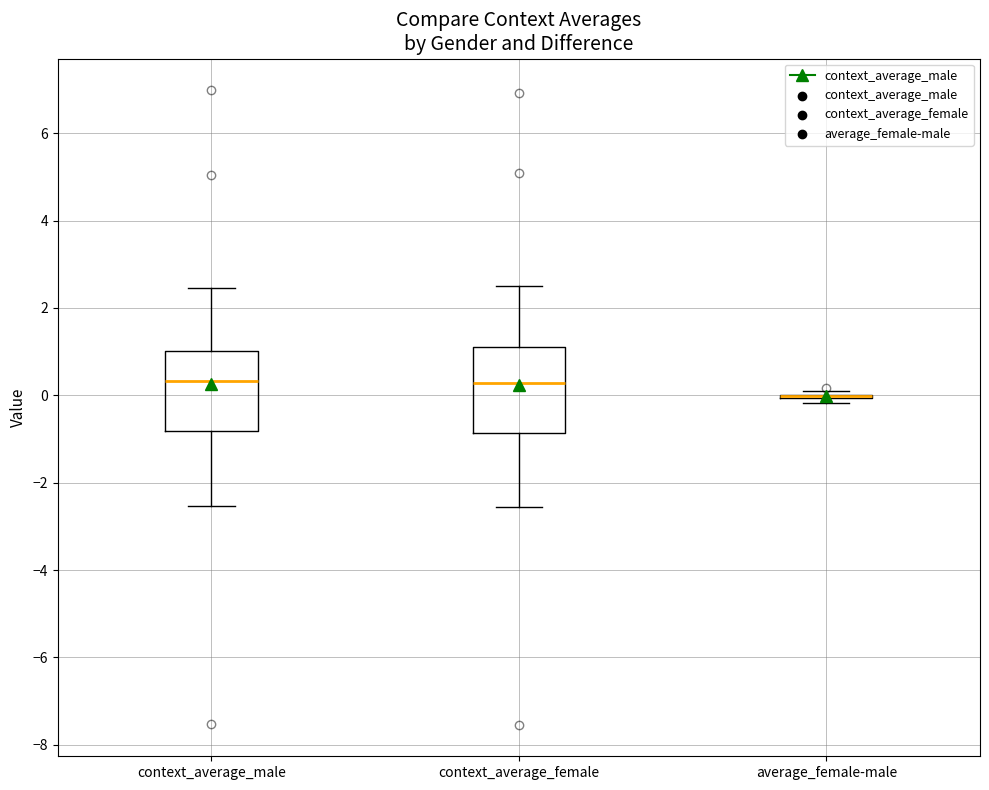

Where does the upper whisker of the box for context_average_male end on the y-axis? The values are not printed on the chart, so give them approximately, as read against the axis.

2.4